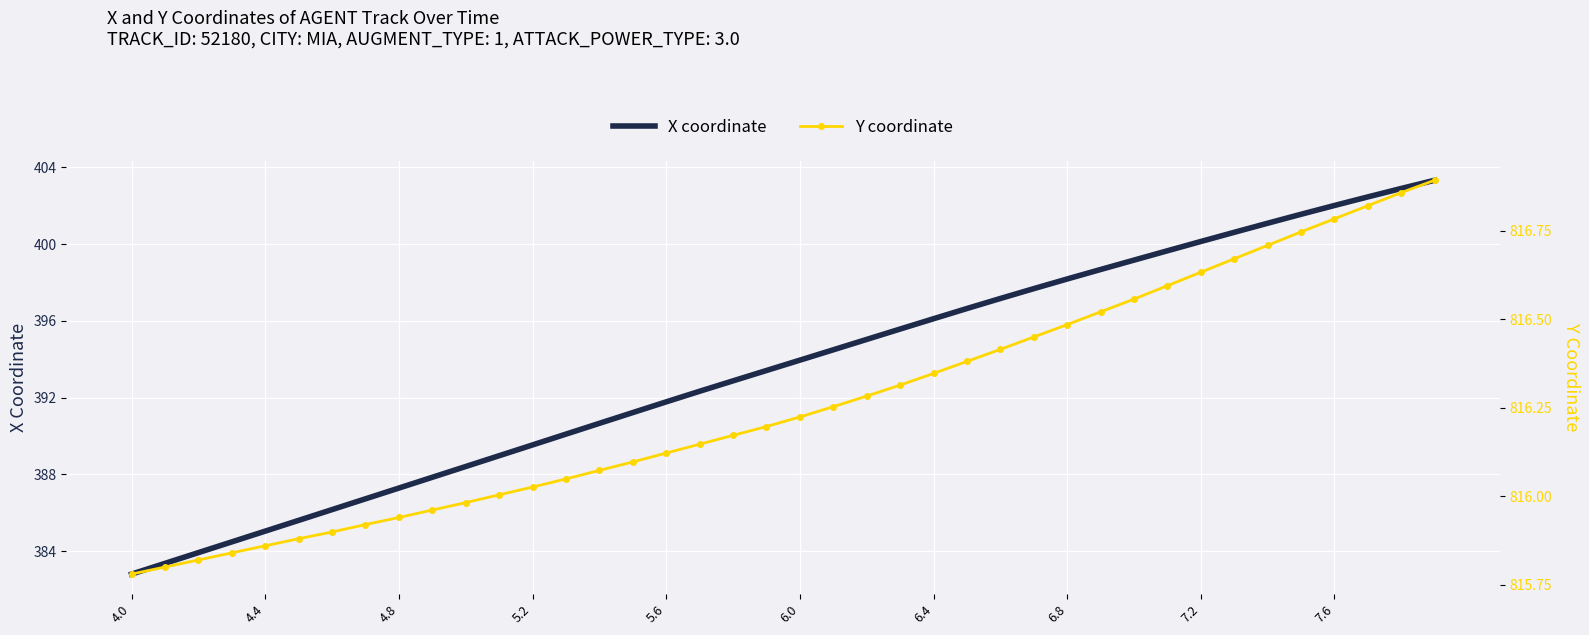

True or false: Y coordinate has more than 1 interior local peaks.

False